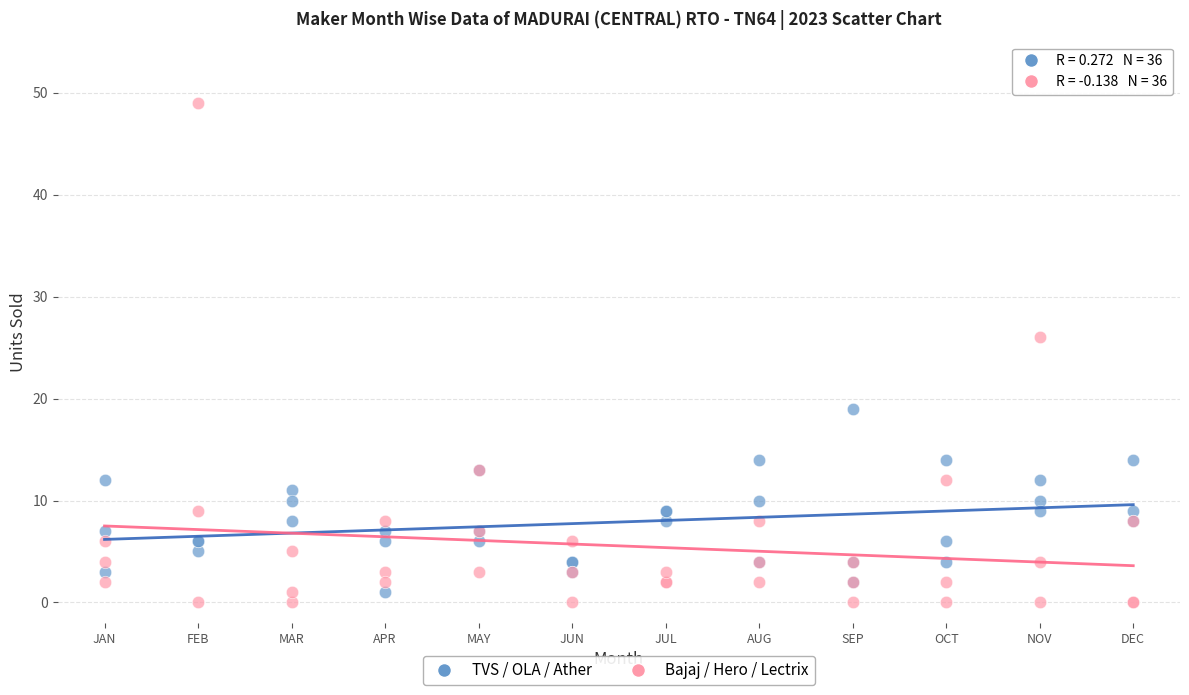

Across all series, what Y value is closest to 24?

26